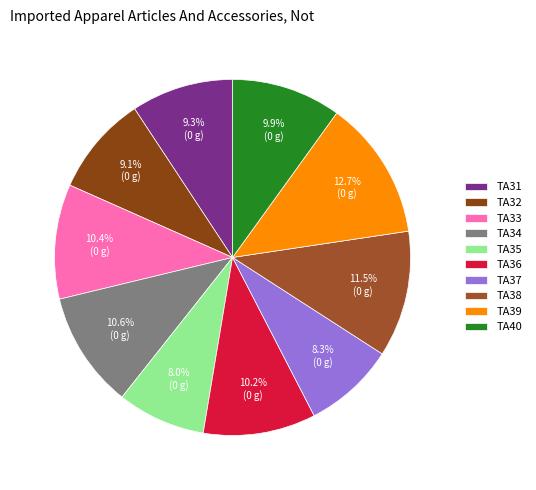

The TA31 slice represents 9% of the pie. True or false?

True